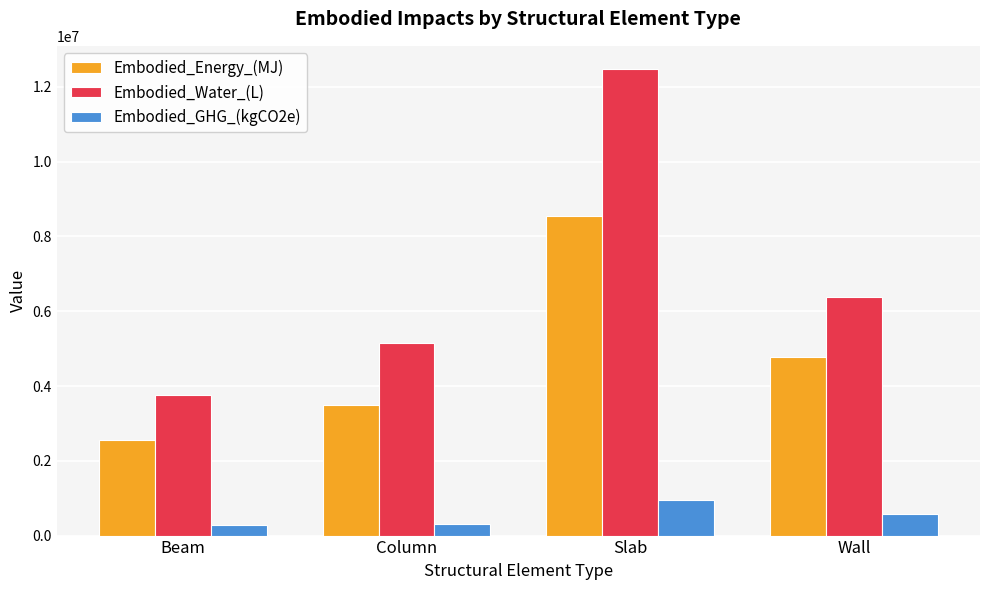

How many distinct data groups are displayed?

3